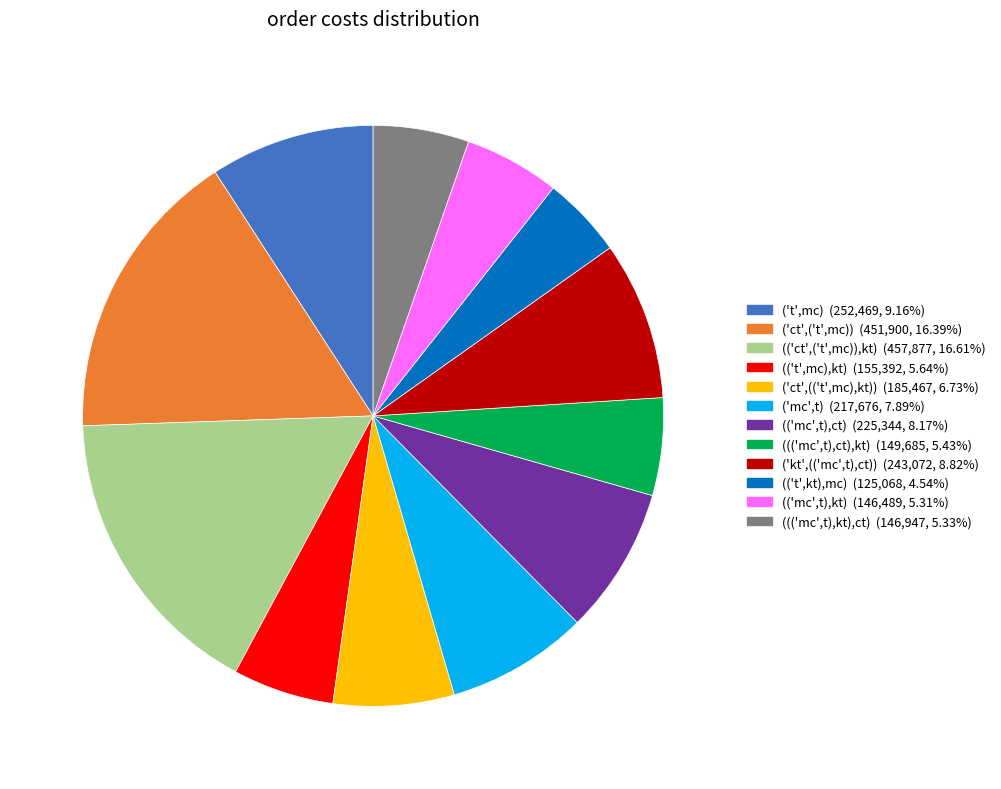

Does any single category account for the majority?

No